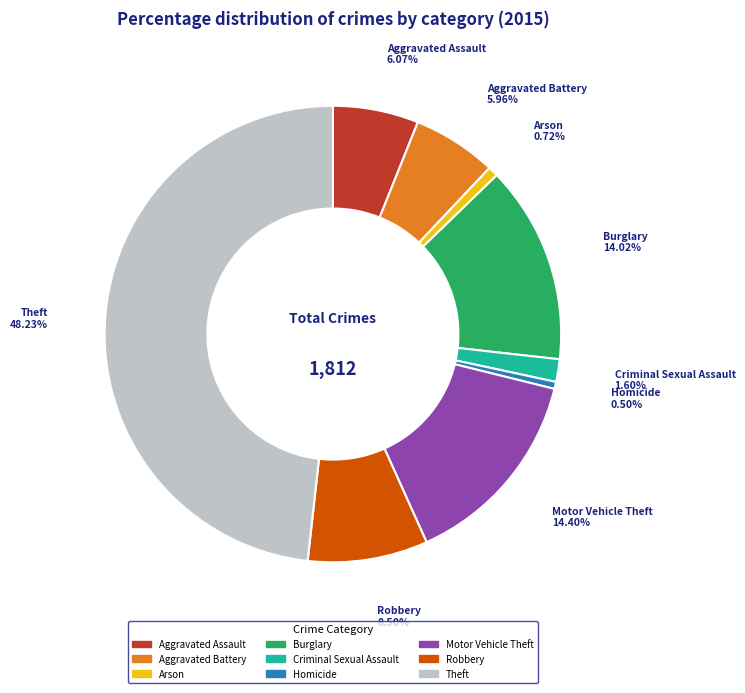

To the nearest percent, what portion does Criminal Sexual Assault represent?

2%